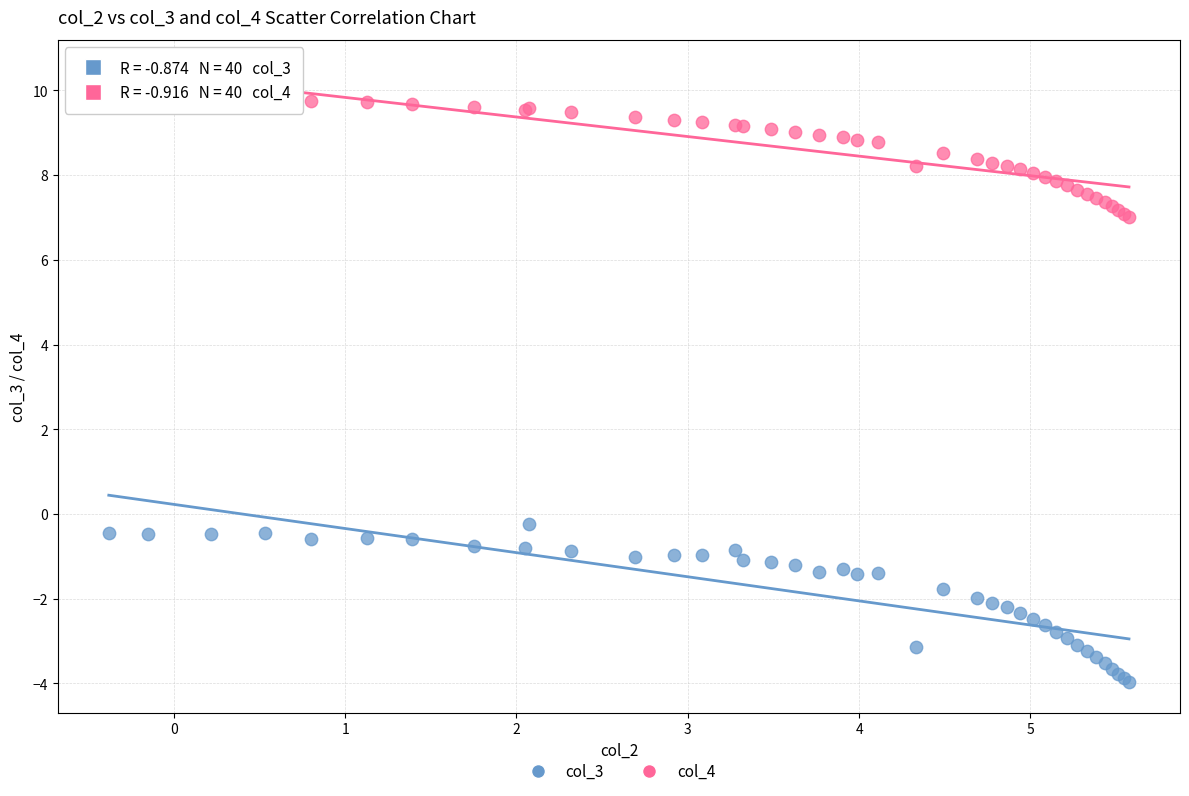

Which series has the widest spread of Y values?

col_3